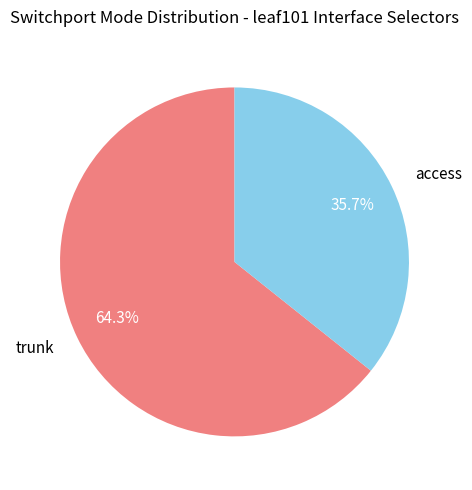

Is the sum of trunk and access greater than half?

Yes